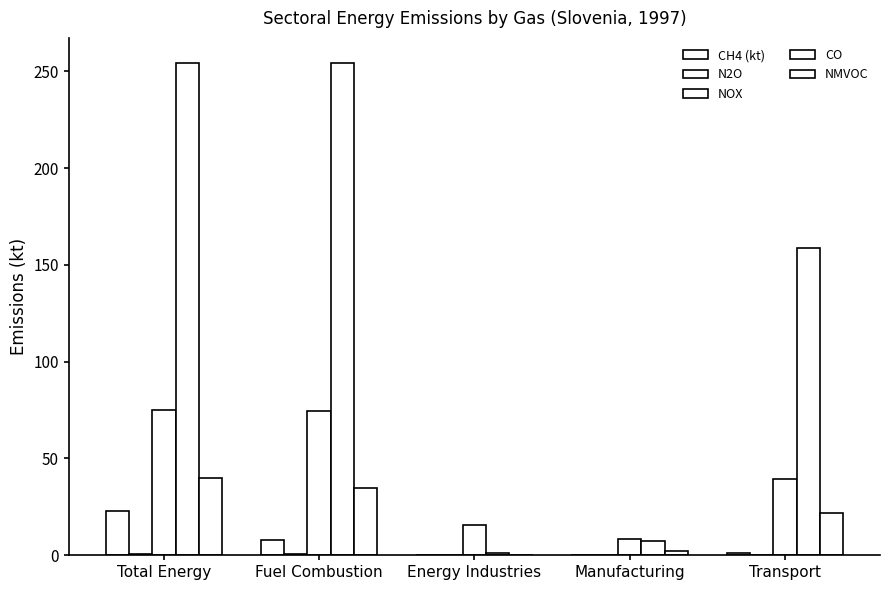

Reading left to right, list all the values displayed in this chart.

CH4 (kt): Total Energy=22.9	Fuel Combustion=7.7	Energy Industries=0.1	Manufacturing=0.2	Transport=1.2
N2O: Total Energy=0.7	Fuel Combustion=0.7	Energy Industries=0.1	Manufacturing=0.1	Transport=0.4
NOX: Total Energy=74.8	Fuel Combustion=74.7	Energy Industries=15.6	Manufacturing=8.5	Transport=39.4
CO: Total Energy=254.5	Fuel Combustion=254.4	Energy Industries=1.0	Manufacturing=7.6	Transport=158.9
NMVOC: Total Energy=40.0	Fuel Combustion=34.9	Energy Industries=0.1	Manufacturing=2.2	Transport=21.9